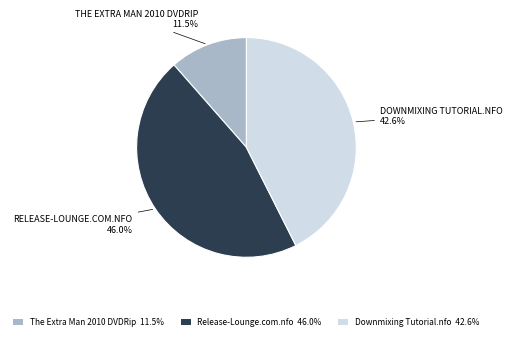

To the nearest percent, what is the difference between the largest and smallest slice percentages?

34%